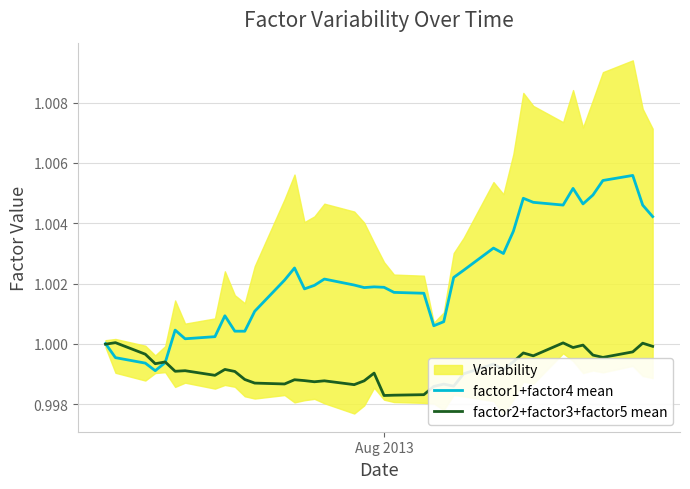

Where does the factor1+factor4 mean series first go above 1?

Aug 2013